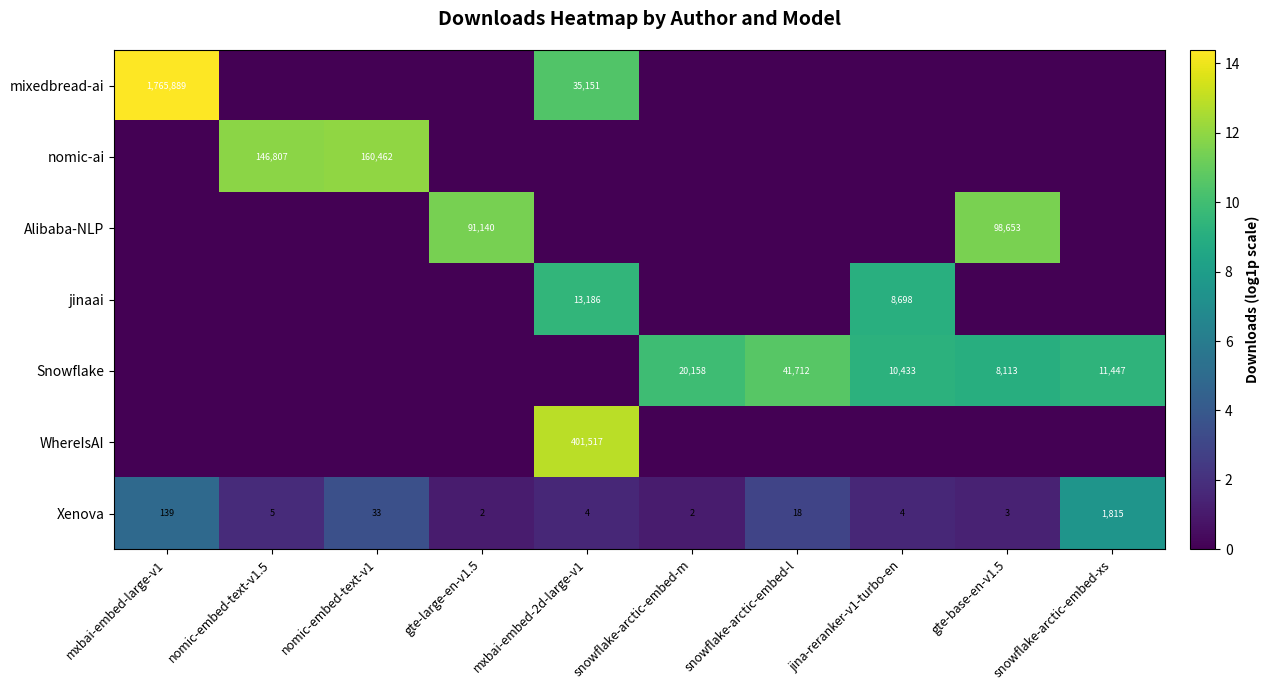

Between gte-base-en-v1.5 and snowflake-arctic-embed-l, which is larger?

gte-base-en-v1.5